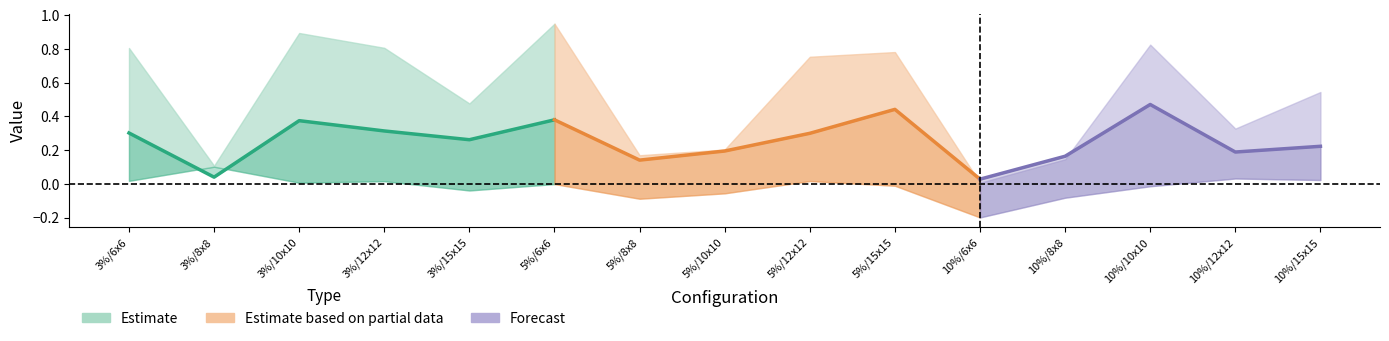

What position from the left is 5%/8x8?

7